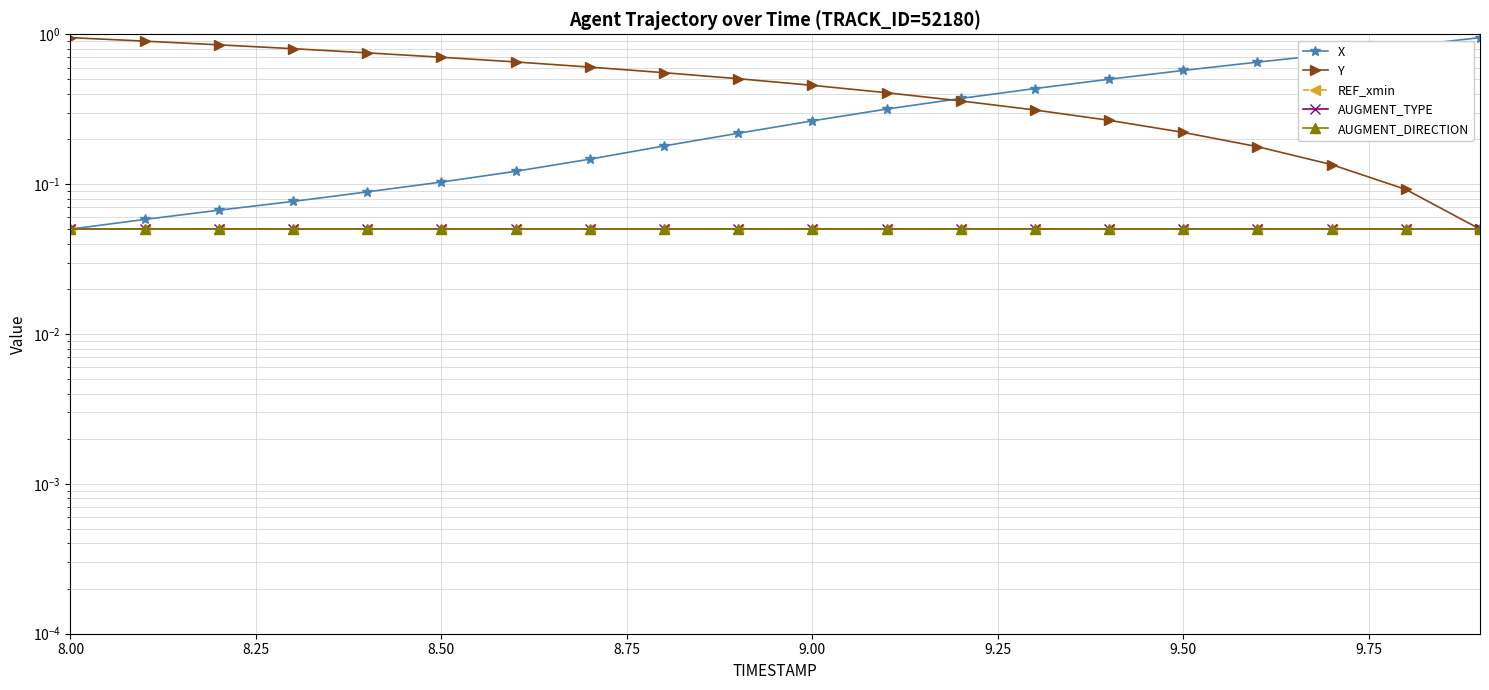

True or false: AUGMENT_TYPE and REF_xmin cross at least once.

False